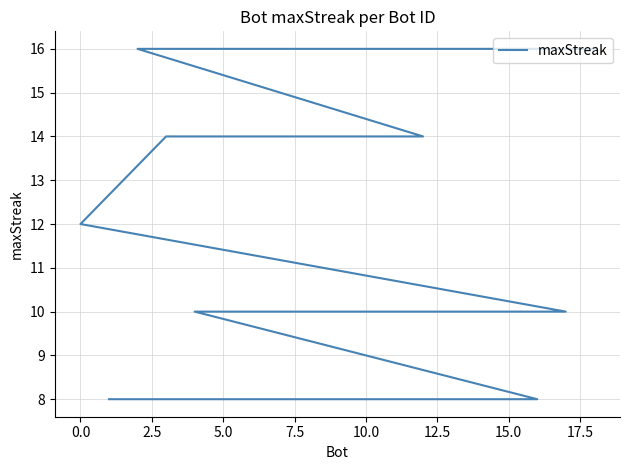

How many data points does each series have?

19